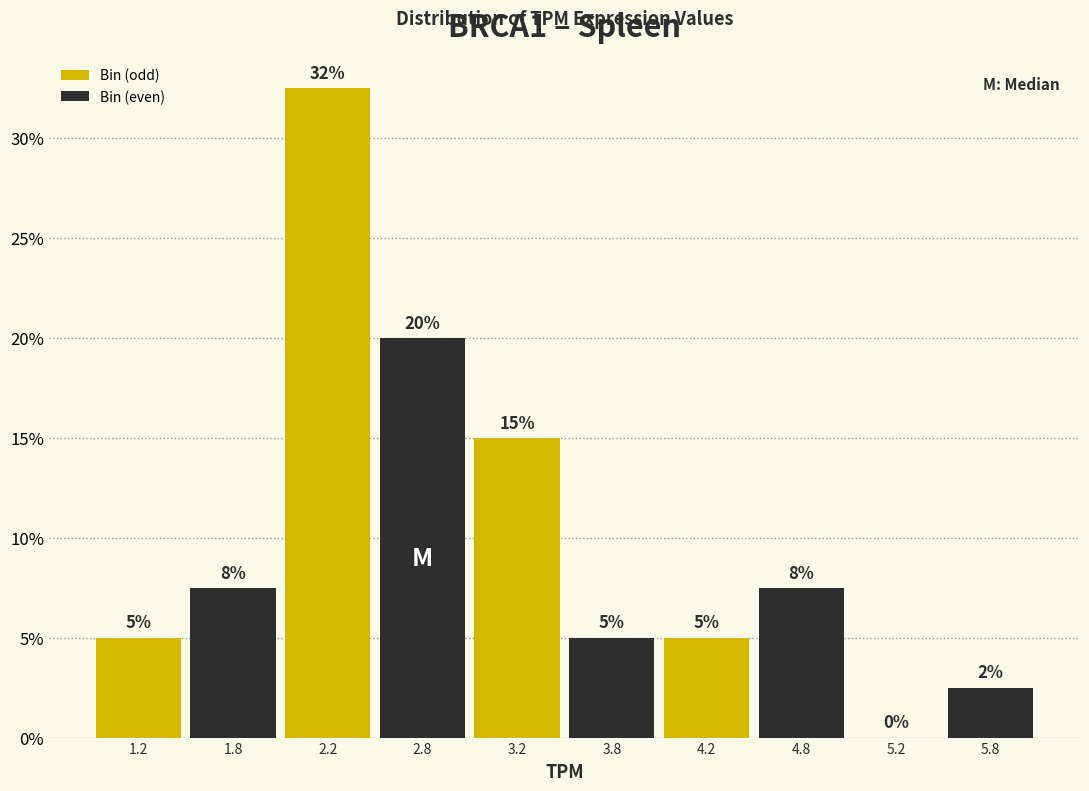

Which range on the x-axis has the tallest bar?

2.0 to 2.5